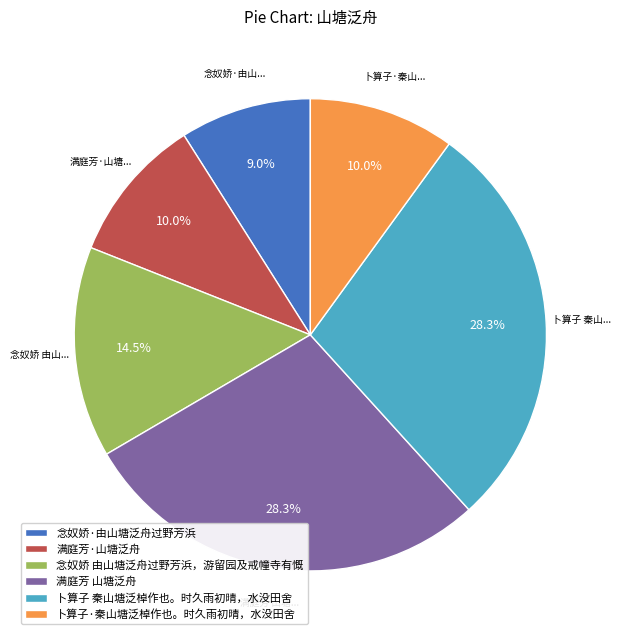

Does 念奴娇·由山塘泛舟过野芳浜 represent more than half of the total?

No